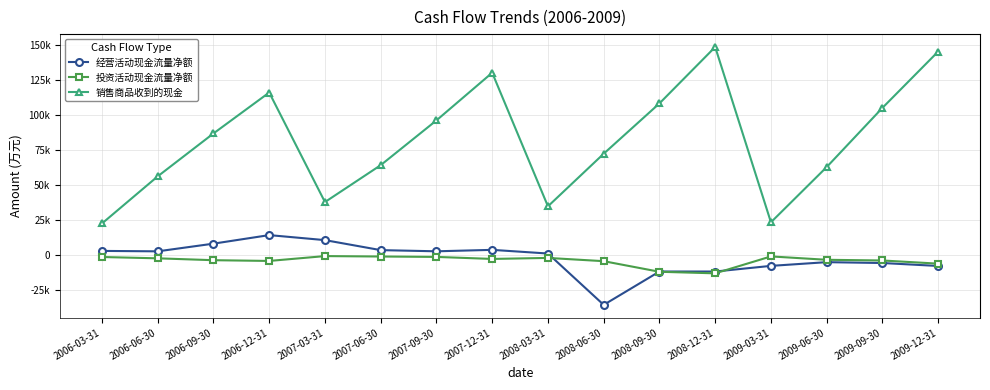

What is the label of the 2nd point from the right?

2009-09-30